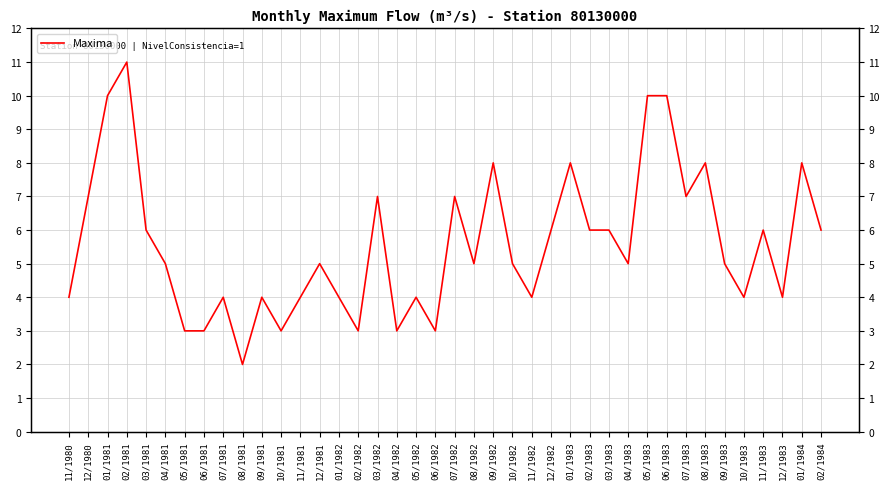

How many interior local valleys (lower than both neighbors) does the data have?

11